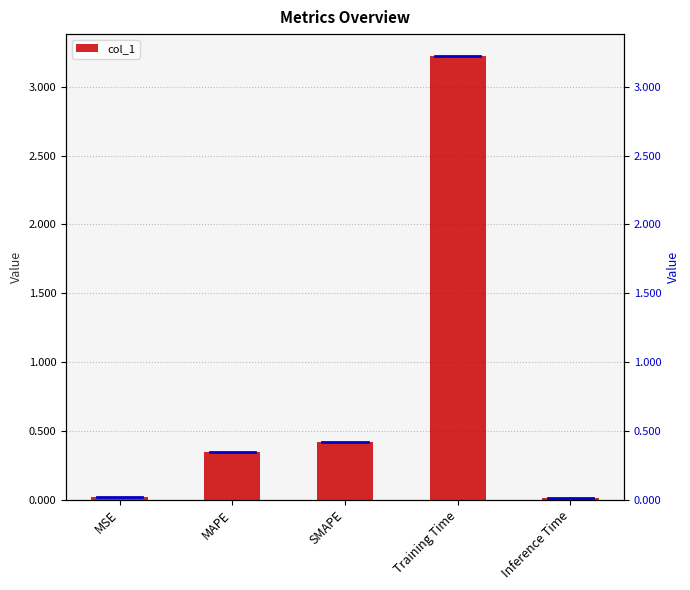

Which category has the highest value across all series?

Training Time